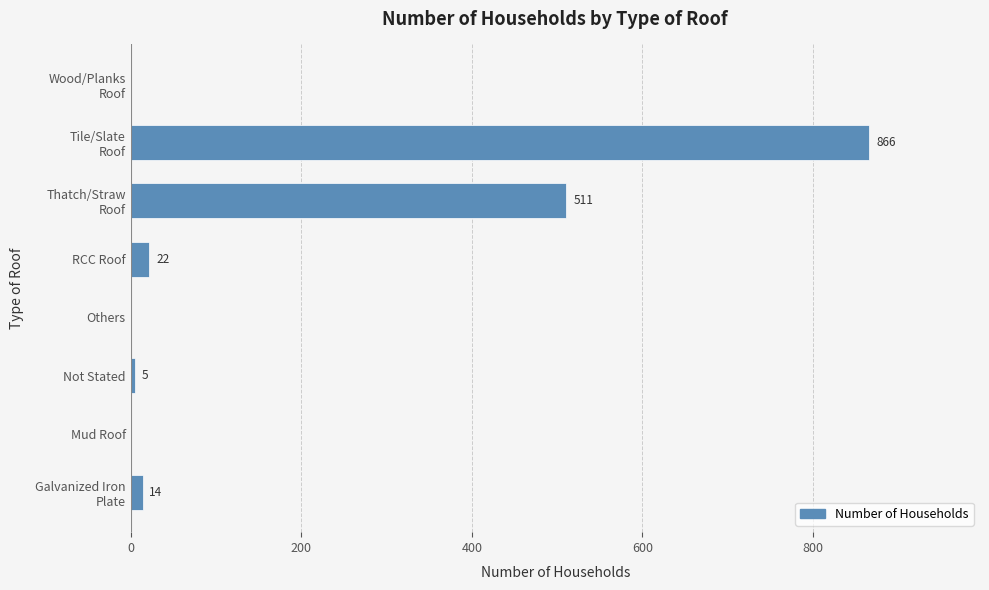

What is the maximum value shown in the chart?

866